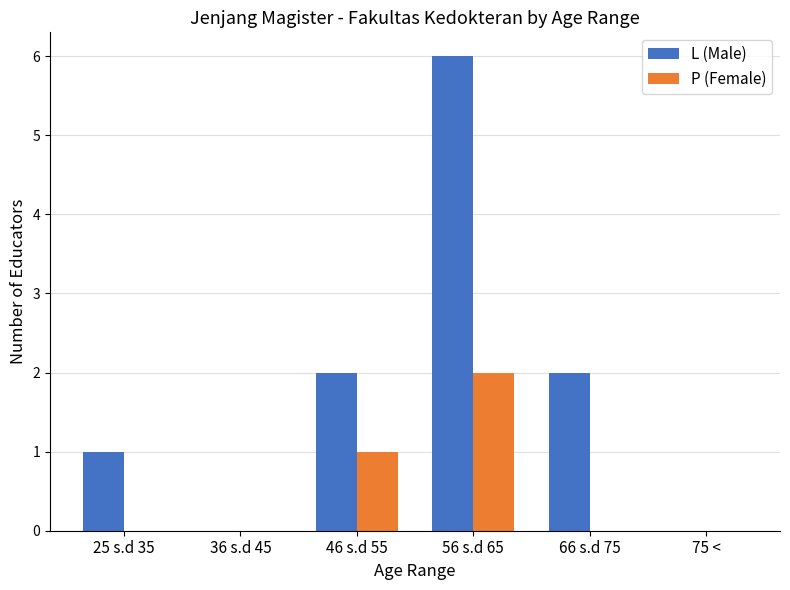

Reading right to left, extract all data points from this chart.

L (Male): 75 <=0	66 s.d 75=2	56 s.d 65=6	46 s.d 55=2	36 s.d 45=0	25 s.d 35=1
P (Female): 75 <=0	66 s.d 75=0	56 s.d 65=2	46 s.d 55=1	36 s.d 45=0	25 s.d 35=0